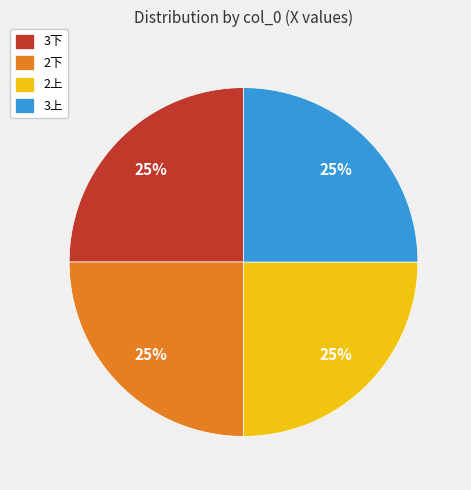

How many slices are in this pie chart?

4